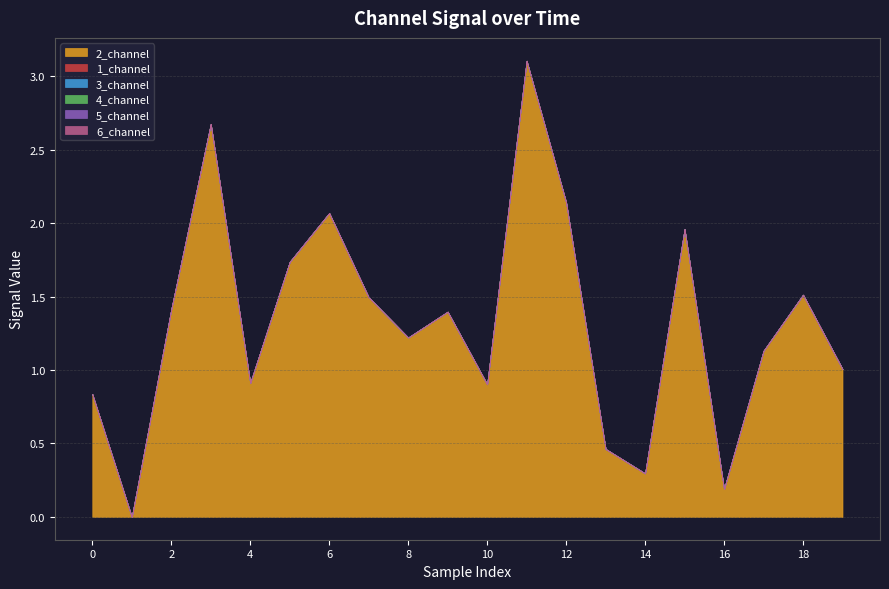

True or false: 5_channel and 4_channel intersect in this chart.

False